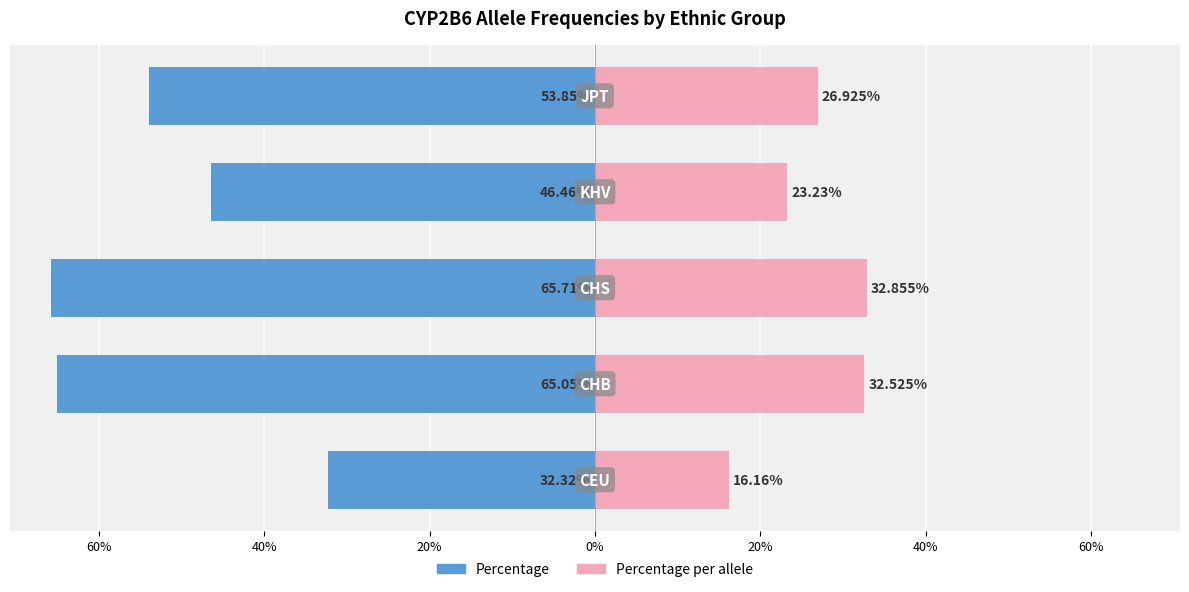

Between 60% and 0%, which is larger?

60%